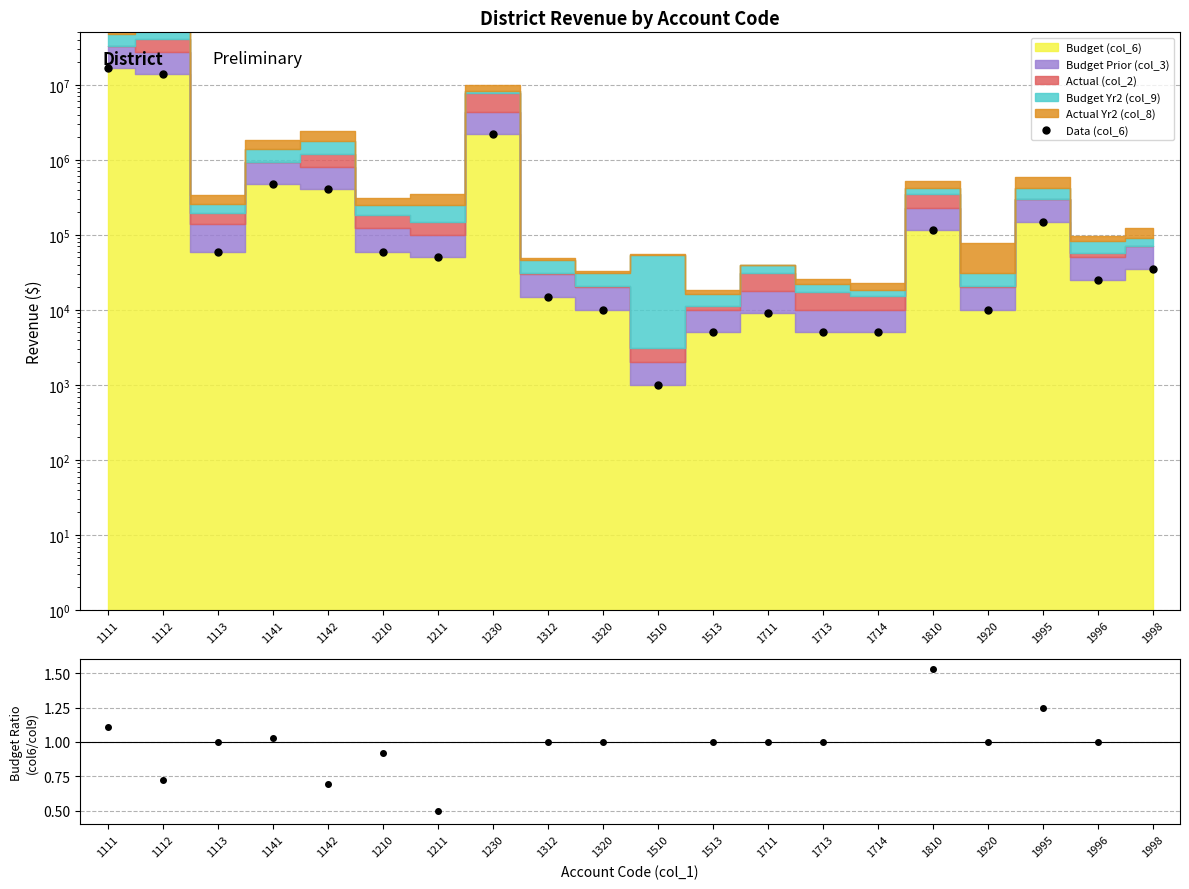

The col_6 / col_9 series shows 0.0 at 1510. True or false?

True